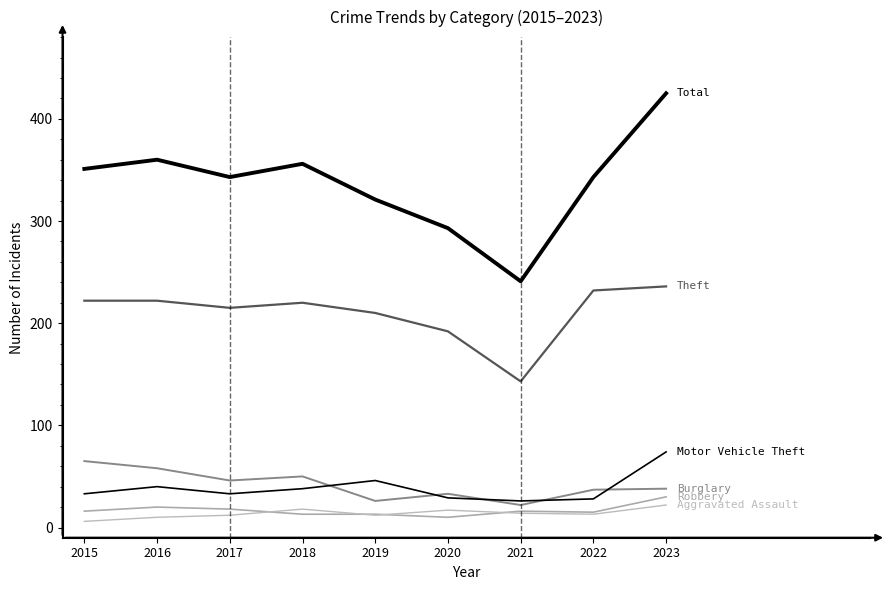

The value of Motor Vehicle Theft at 2018 is 18. True or false?

False